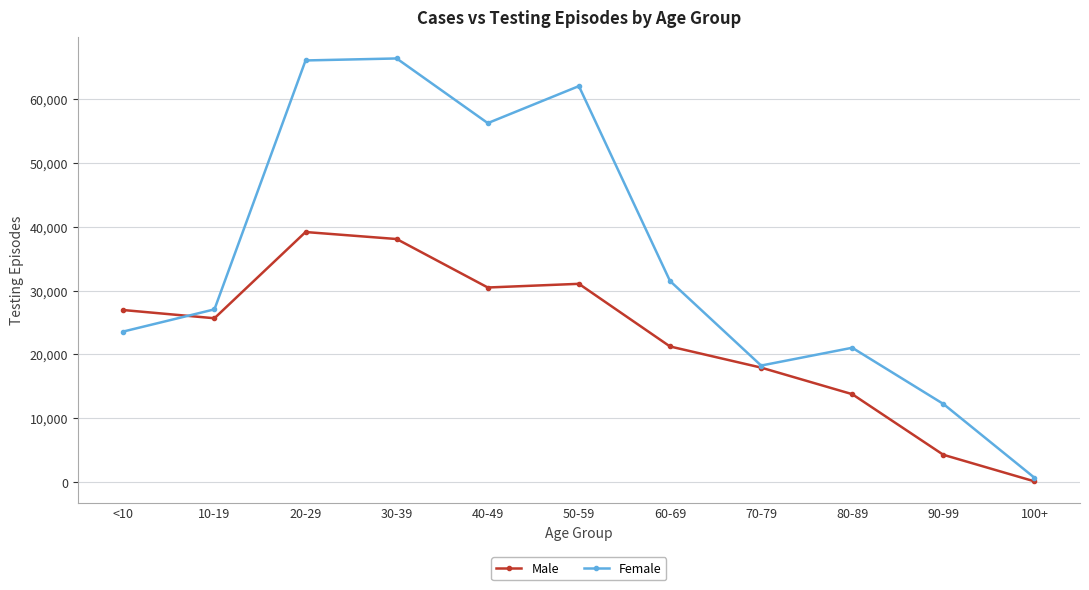

What are all the series names shown in the legend?

Male, Female